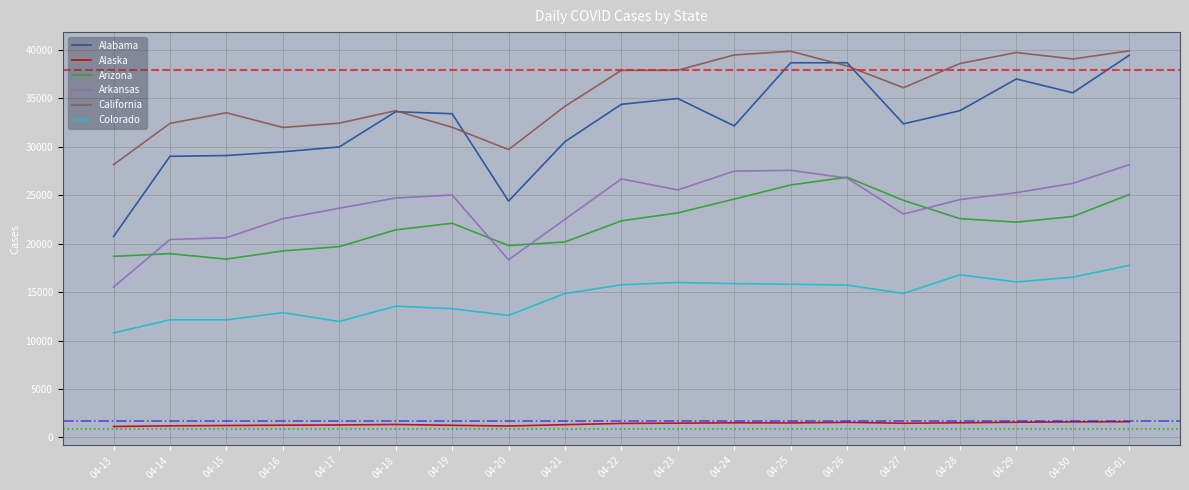

Rank the series at 04-15 from lowest to highest value.

Alaska, Colorado, Arizona, Arkansas, Alabama, California